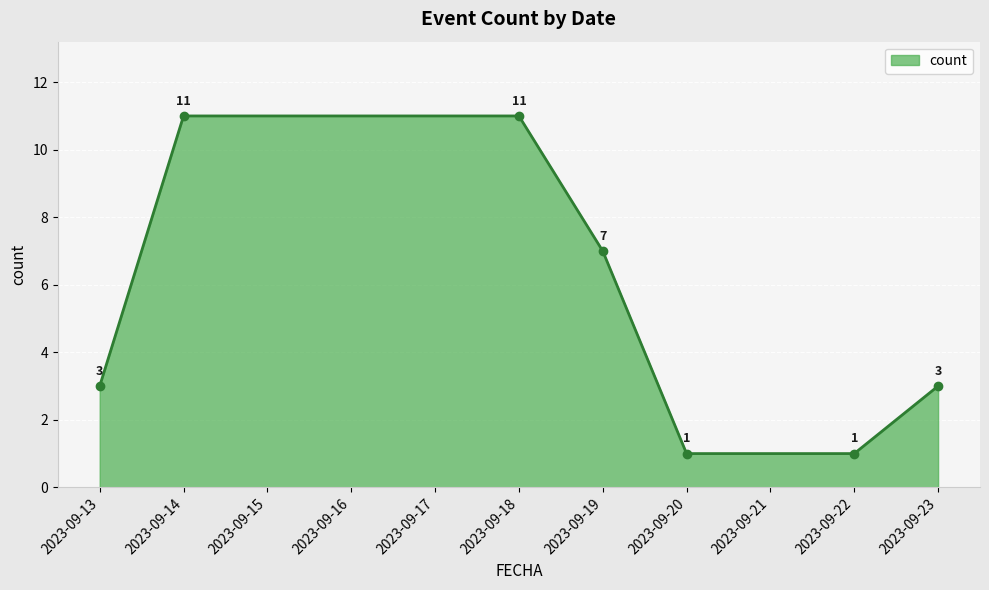

What is the maximum value shown in the chart?

11